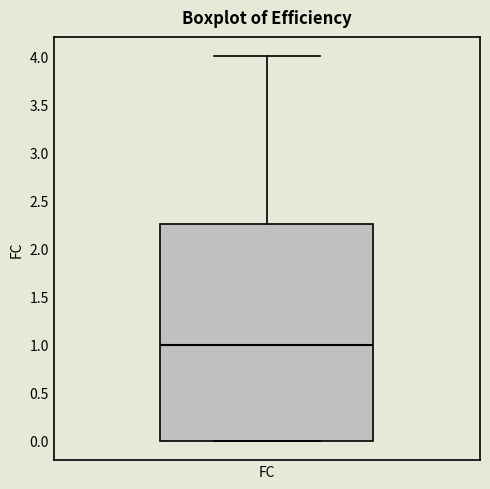

Transcribe this box plot: give where the median line is, the range the box spans, and where the two whiskers end, as read against the y-axis. The values are not printed on the chart, so give them approximately, as read against the axis.

median 1.00, box 0.00 to 2.25, whiskers 0.00 to 4.00